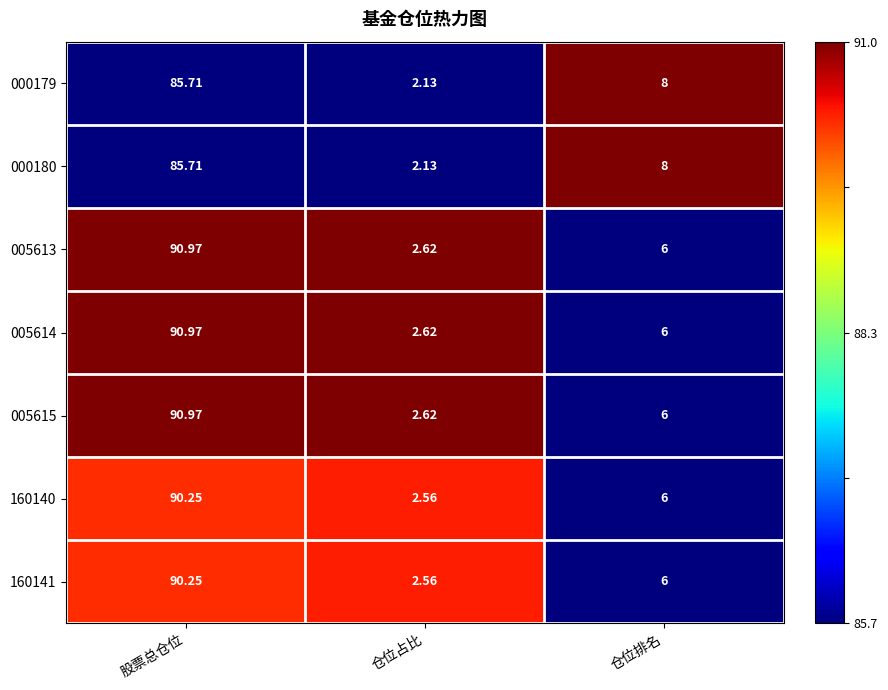

Where is 005613 nearest to the value 46?

仓位排名